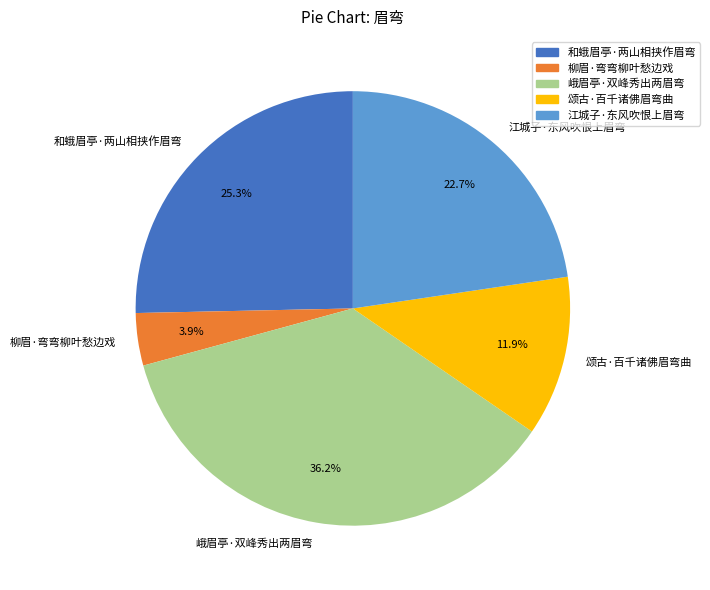

Rank the categories by value from highest to lowest.

峨眉亭·双峰秀出两眉弯, 和蛾眉亭·两山相挟作眉弯, 江城子·东风吹恨上眉弯, 颂古·百千诸佛眉弯曲, 柳眉·弯弯柳叶愁边戏